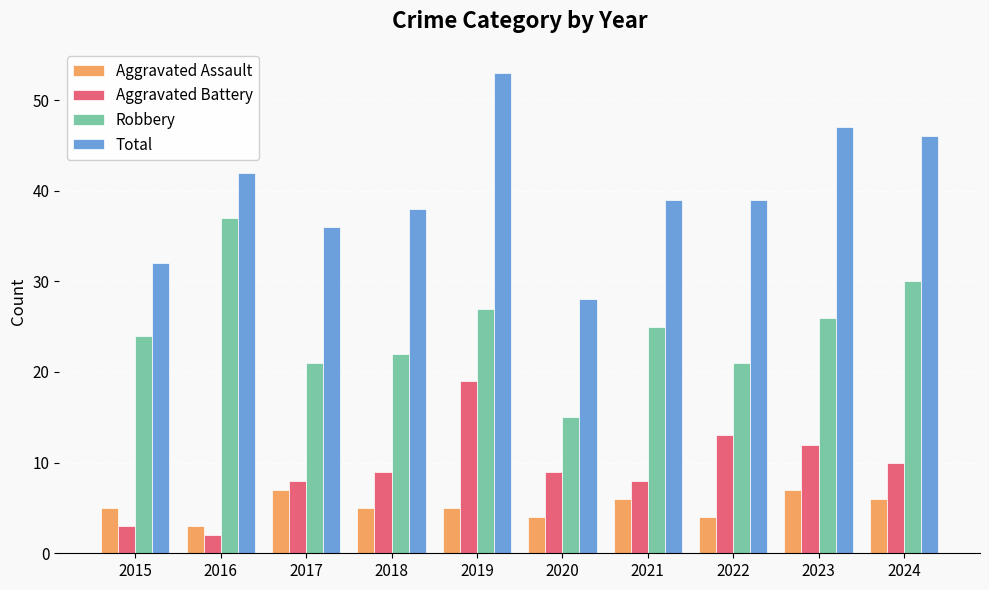

The value of Aggravated Assault at 2019 is 3. True or false?

False